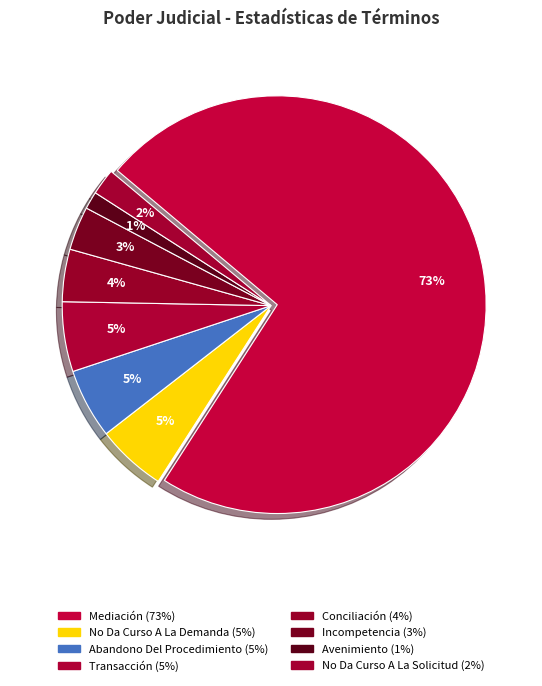

Does Transacción represent more than half of the total?

No